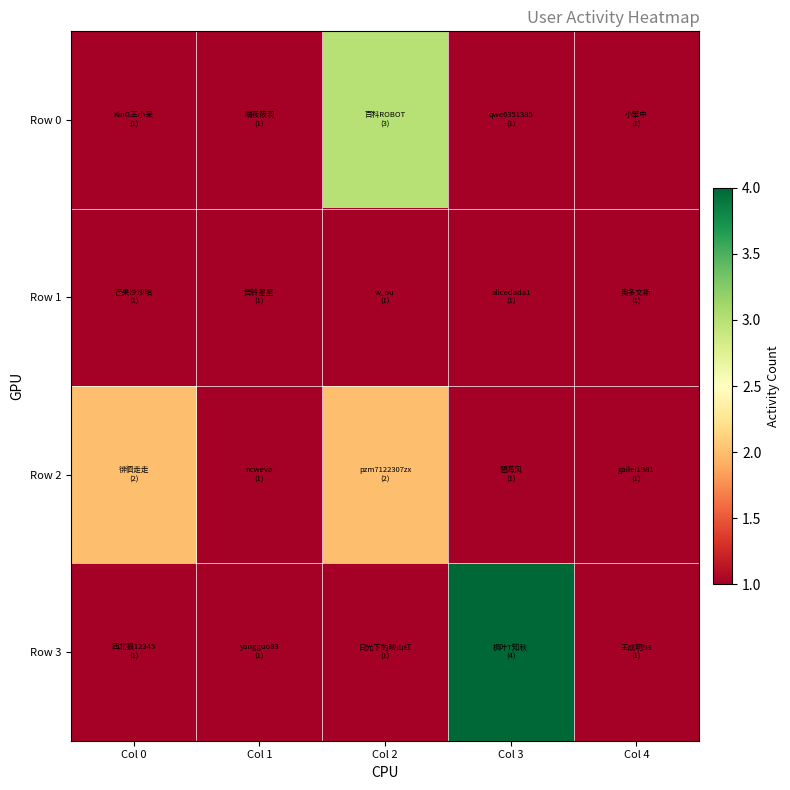

Which has a higher value, Col 2 or Col 3?

Col 2